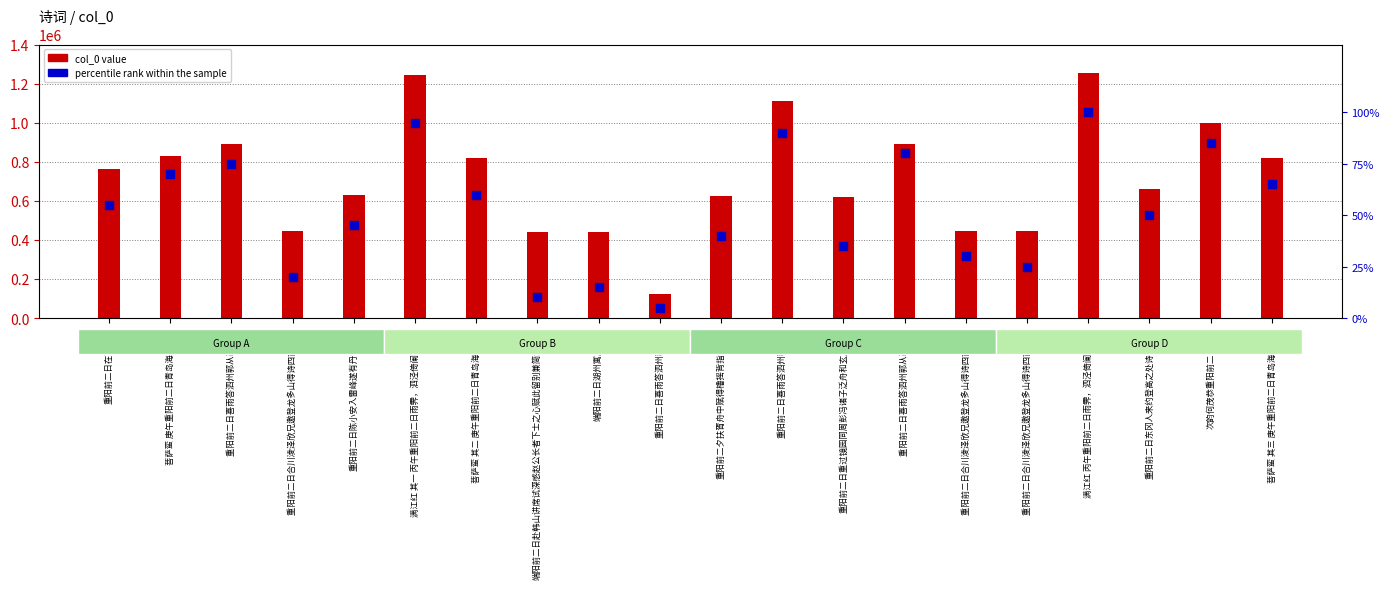

What is the total value across all series at 重阳前二日喜雨答泗州郭从事 其一?

892125